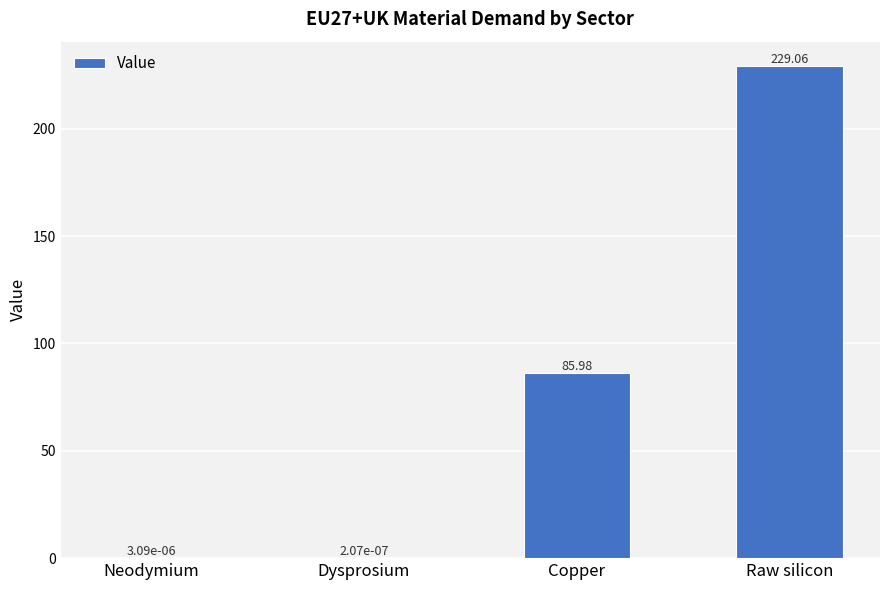

At which category does the chart reach its peak across all series?

Raw silicon